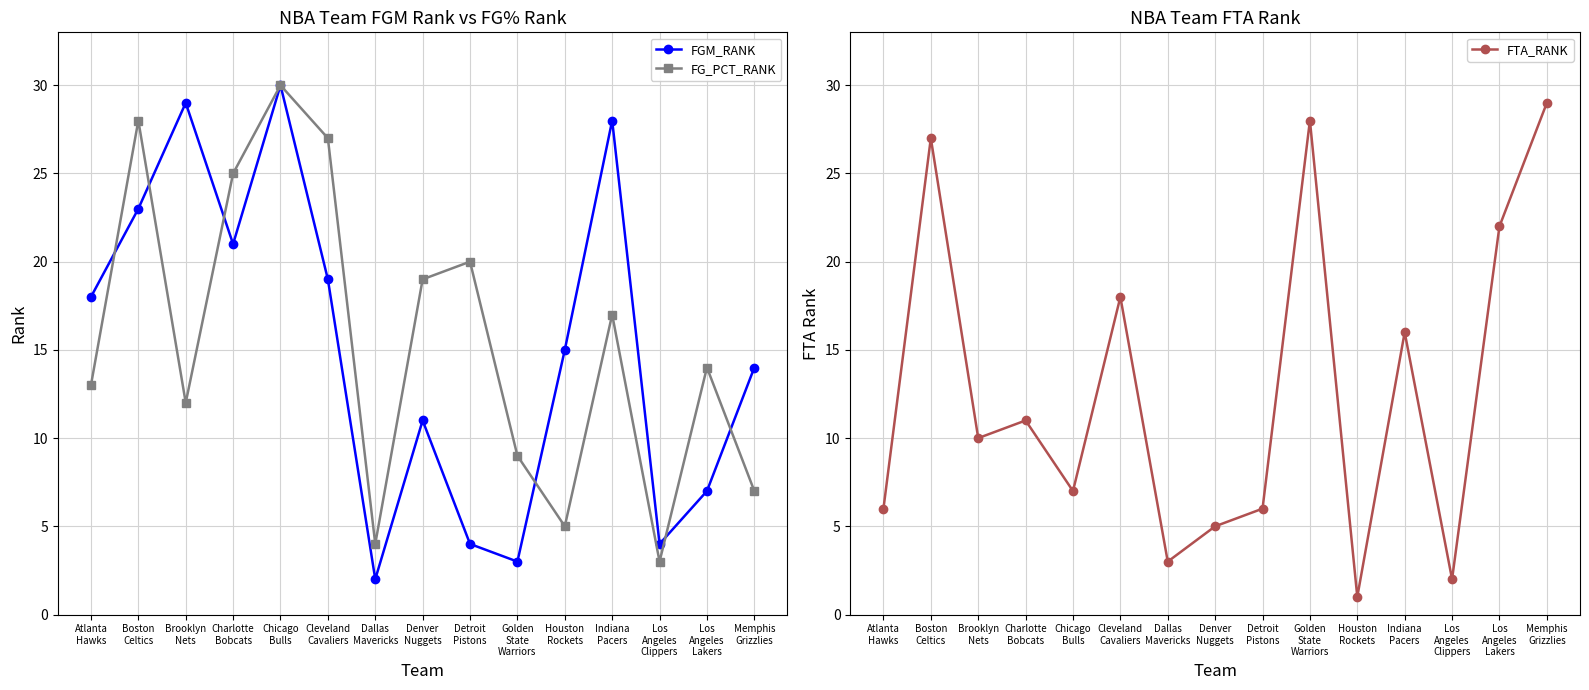

How many intersections are there between FGM_RANK and FTA_RANK?

7